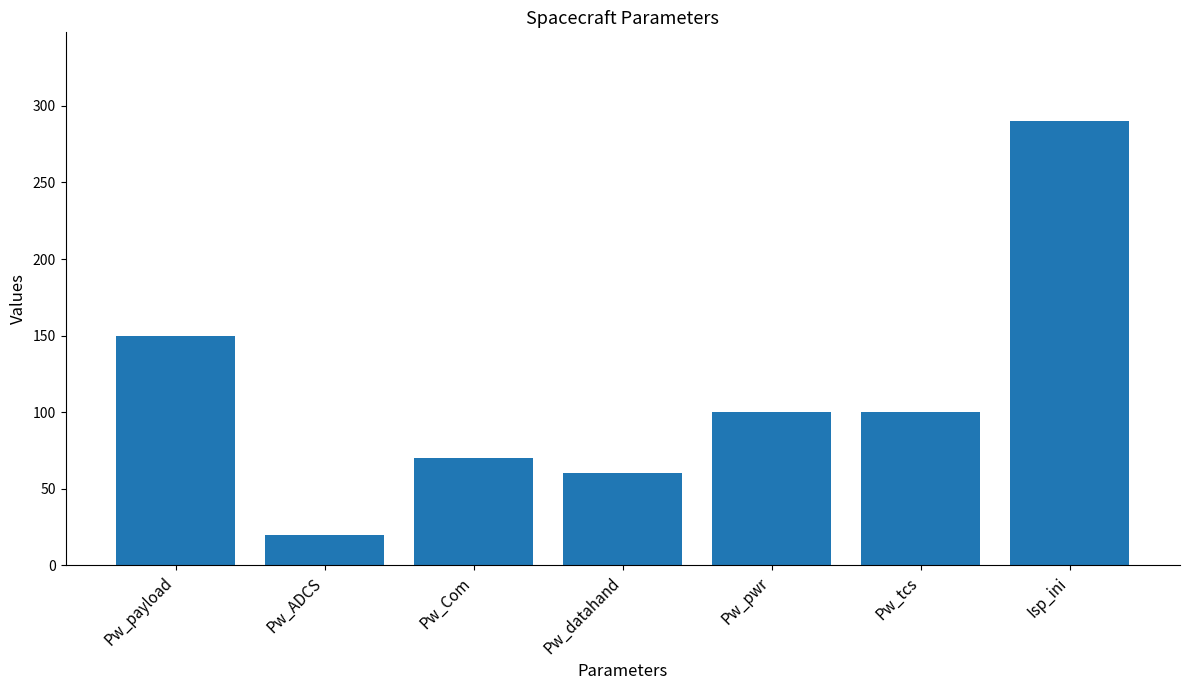

Reading left to right, list all the values displayed in this chart.

150	20	70	60	100	100	290